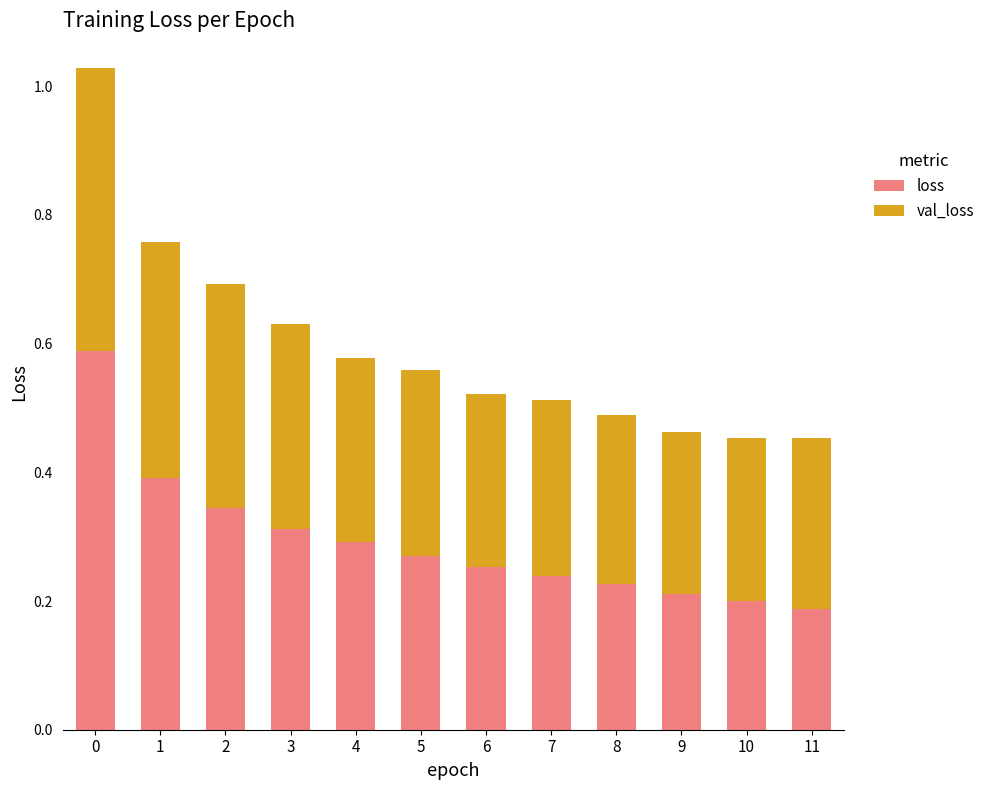

Count the loss values in the range 0 to 1.

12